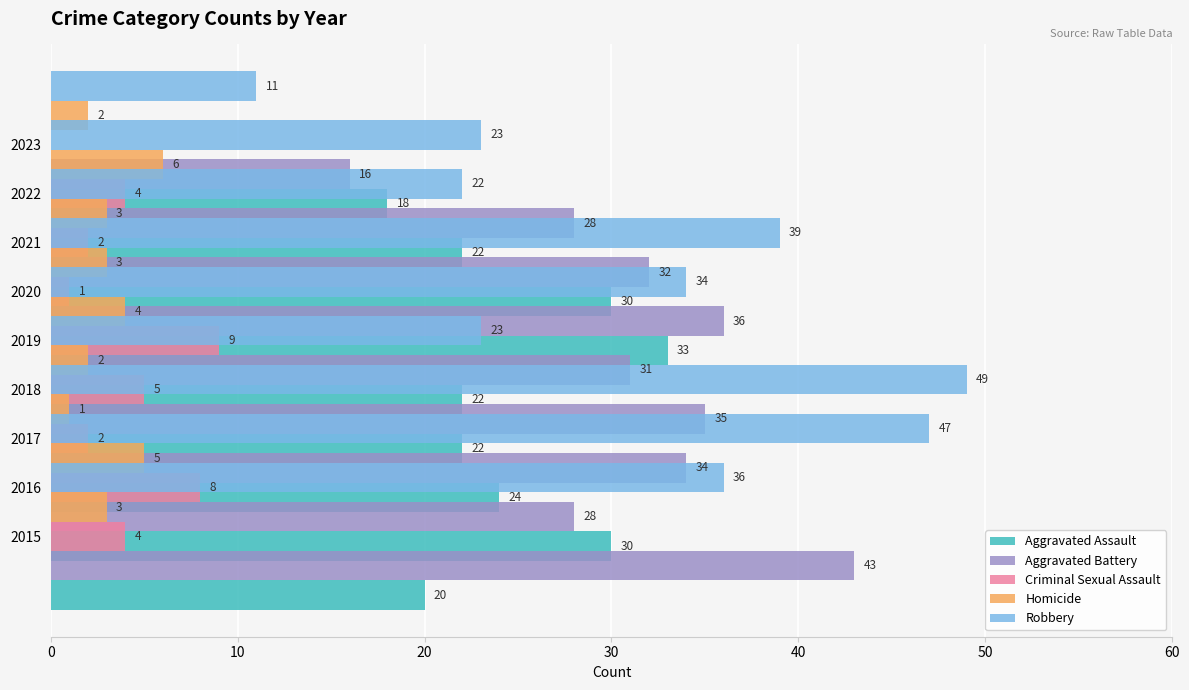

Is it true that Homicide equals 2 at 2019?

True